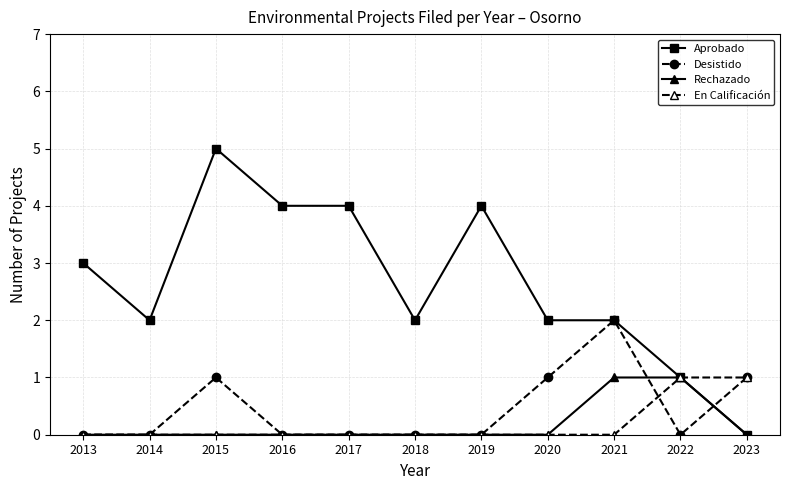

What value does the Aprobado series have at 2013?

3